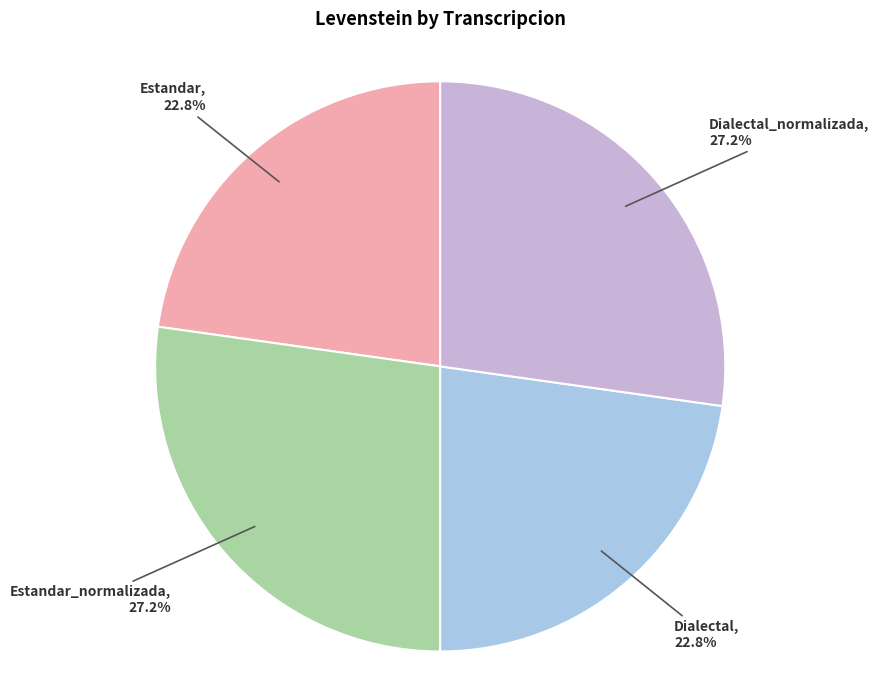

What portion of the pie excludes Dialectal_normalizada?

72.8%